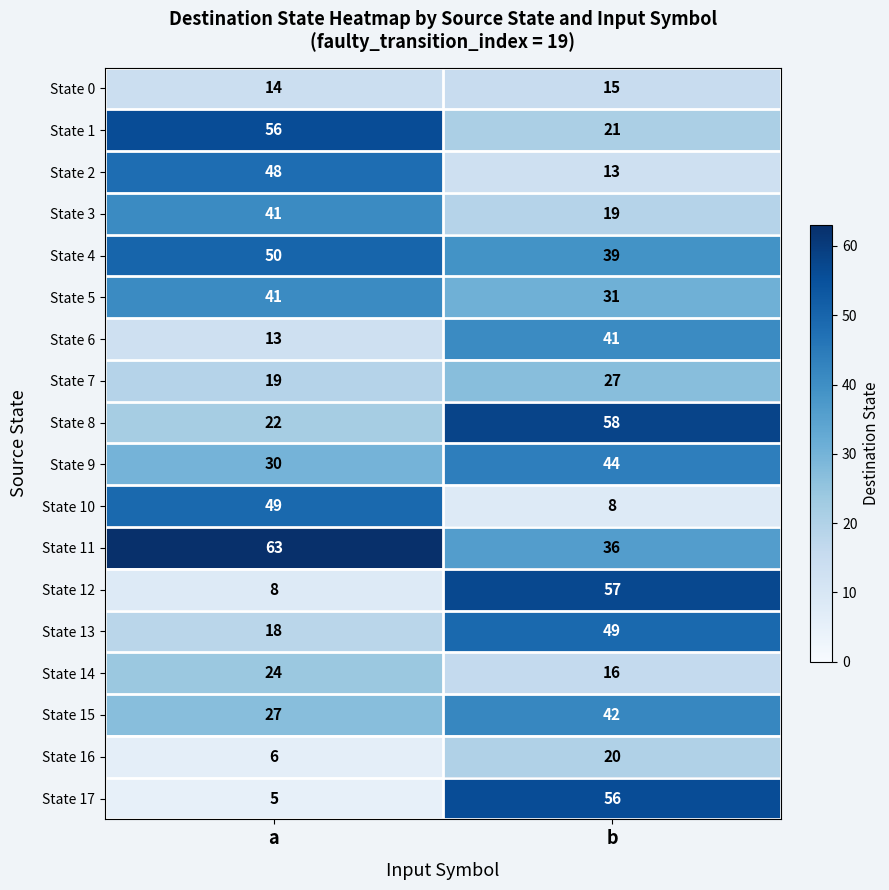

Which series has the largest total across all categories?

State 11